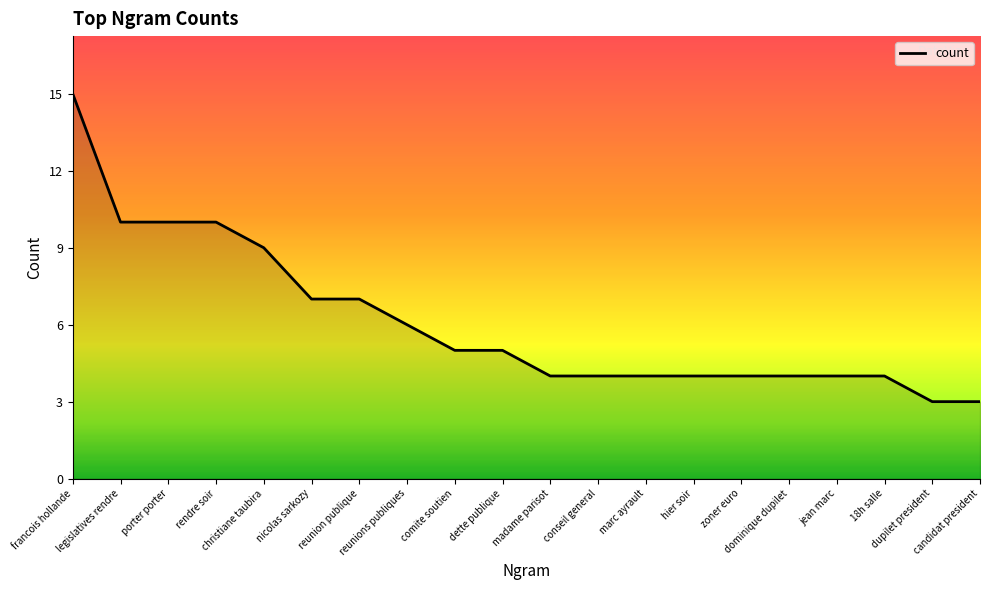

Reading right to left, transcribe all the data shown in this chart.

candidat president=3	dupilet president=3	18h salle=4	jean marc=4	dominique dupilet=4	zoner euro=4	hier soir=4	marc ayrault=4	conseil general=4	madame parisot=4	dette publique=5	comite soutien=5	reunions publiques=6	reunion publique=7	nicolas sarkozy=7	christiane taubira=9	rendre soir=10	porter porter=10	legislatives rendre=10	francois hollande=15